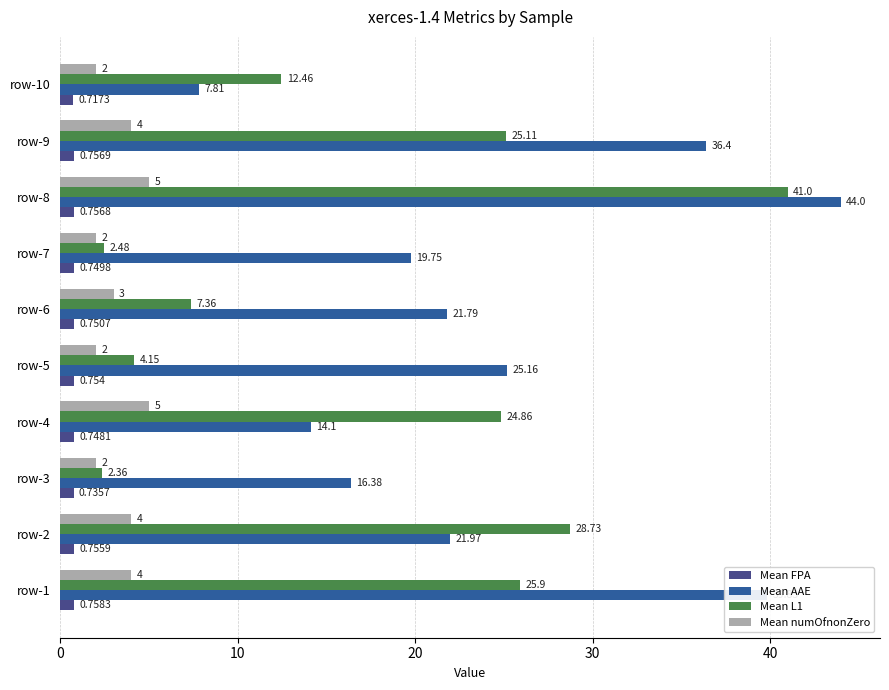

Which category has the lowest value in the Mean L1 series?

row-3